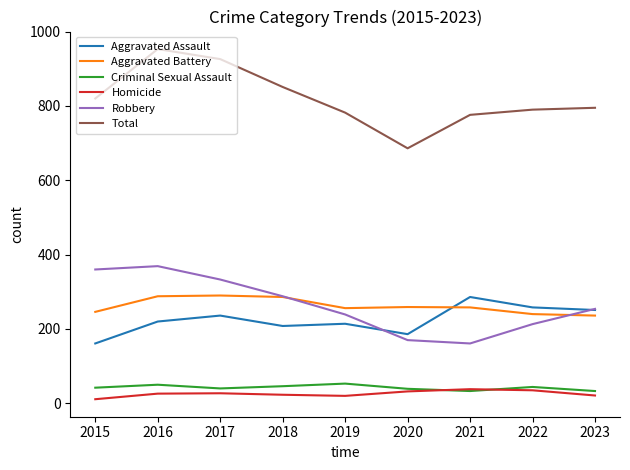

Which category has the lowest value across all series?

2015